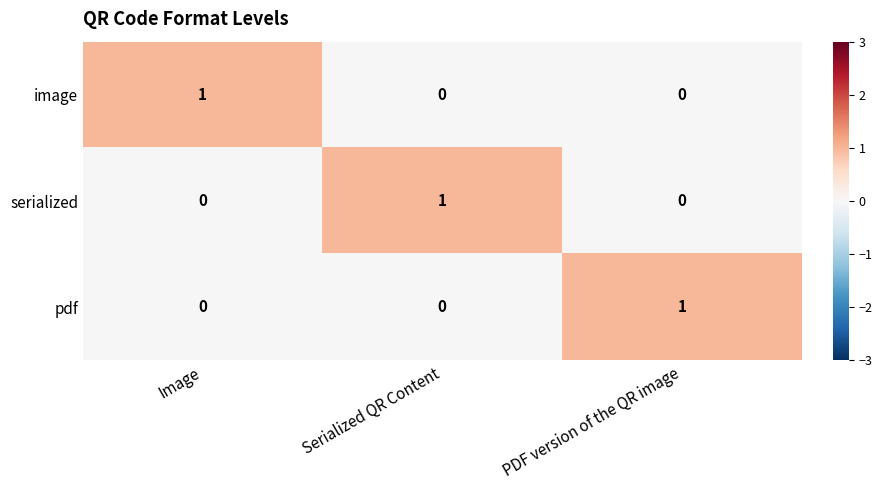

What is the spread (max minus min) of values at Serialized QR Content?

1